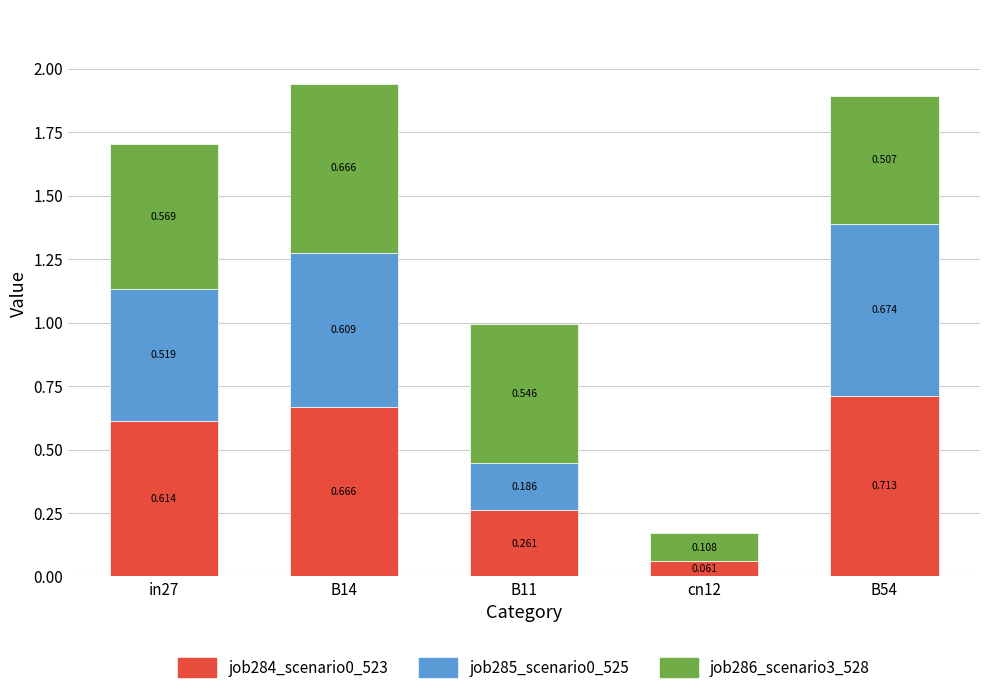

Does the chart contain stacked bars?

Yes